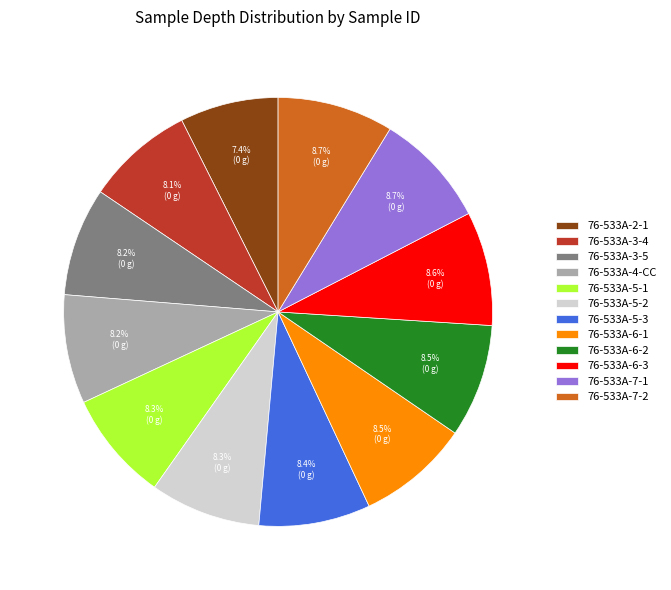

Combined, do 76-533A-4-CC and 76-533A-6-2 account for over 50%?

No